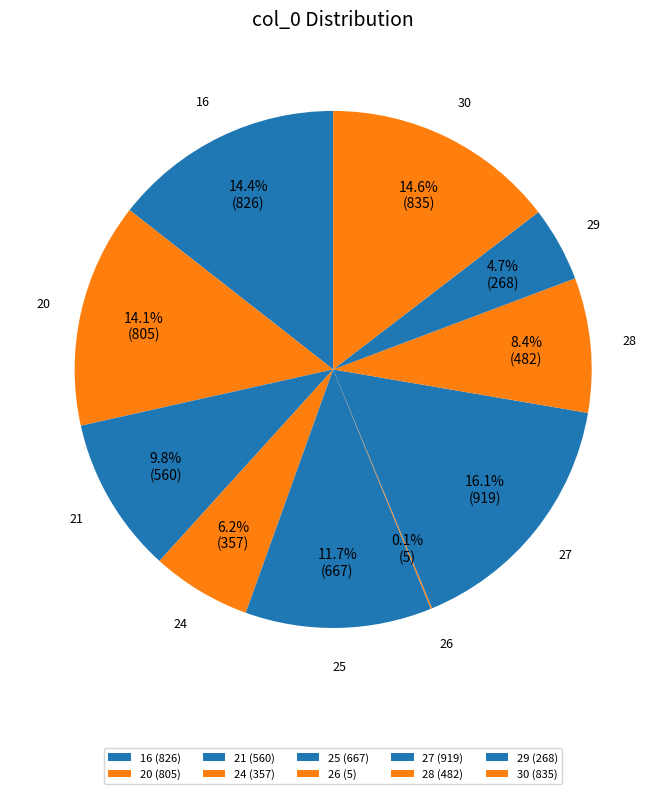

To the nearest percent, what is the average slice percentage?

10%